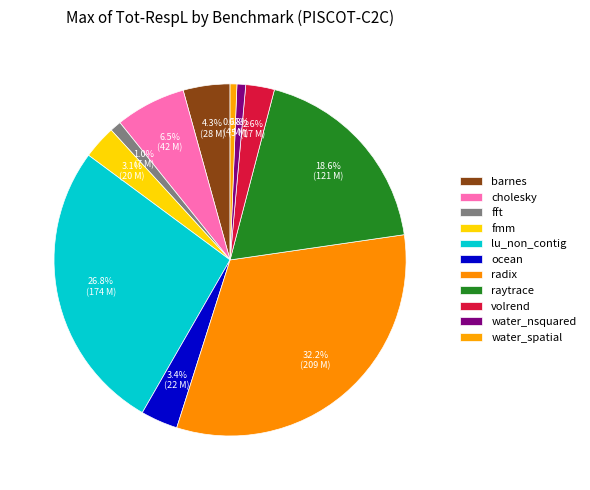

What is the smallest slice in the pie chart?

water_spatial